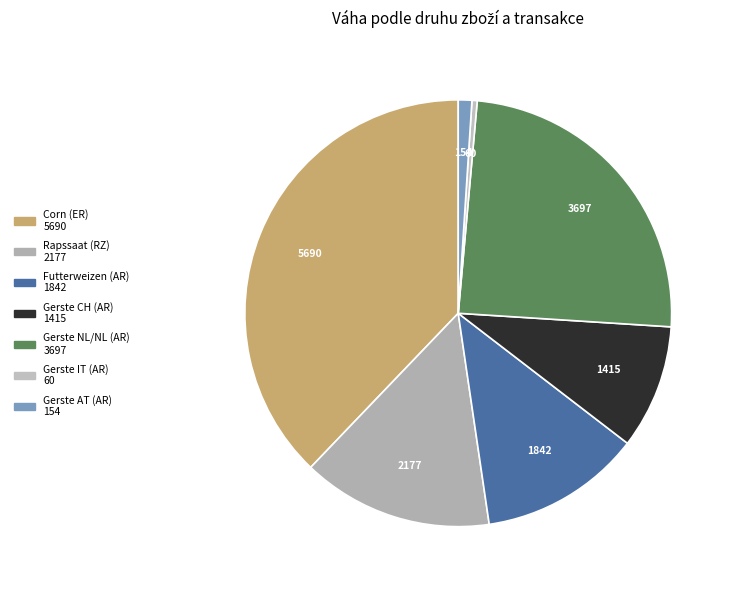

To the nearest percent, what is the average slice percentage?

14%